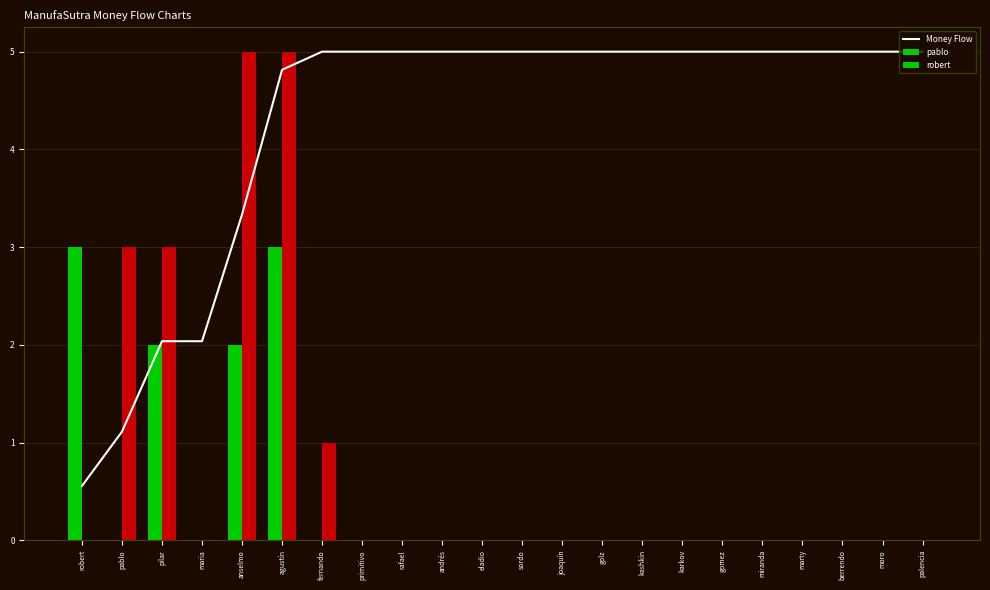

Which has a higher value, marty or fernando?

marty